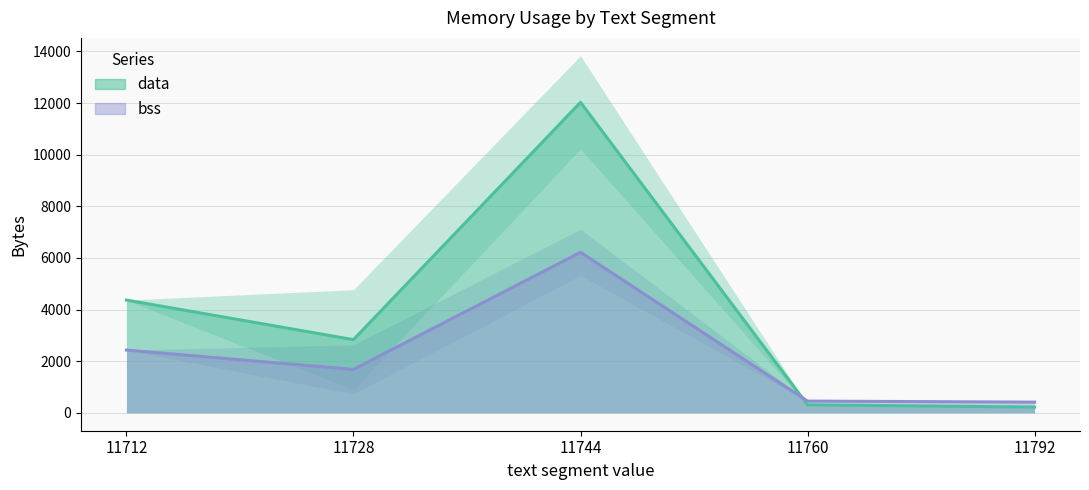

What is the highest value of the data series?

12027.1